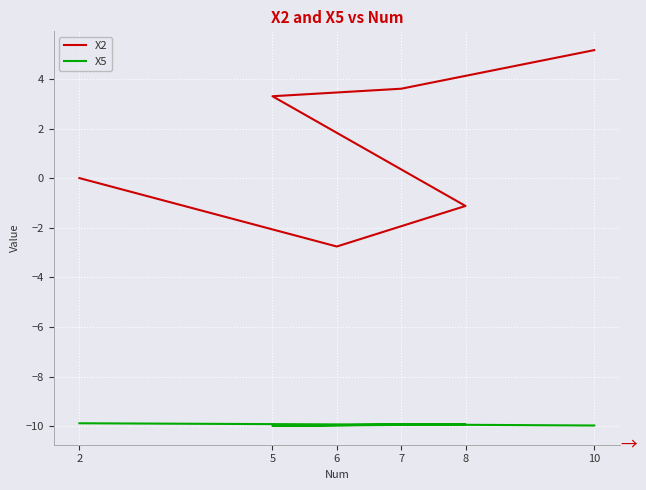

Reading left to right, transcribe all the data shown in this chart.

X2: 2=0.0	6=-2.8	8=-1.1	5=3.3	7=3.6	10=5.2
X5: 2=-9.9	6=-9.9	8=-9.9	5=-10.0	7=-9.9	10=-10.0